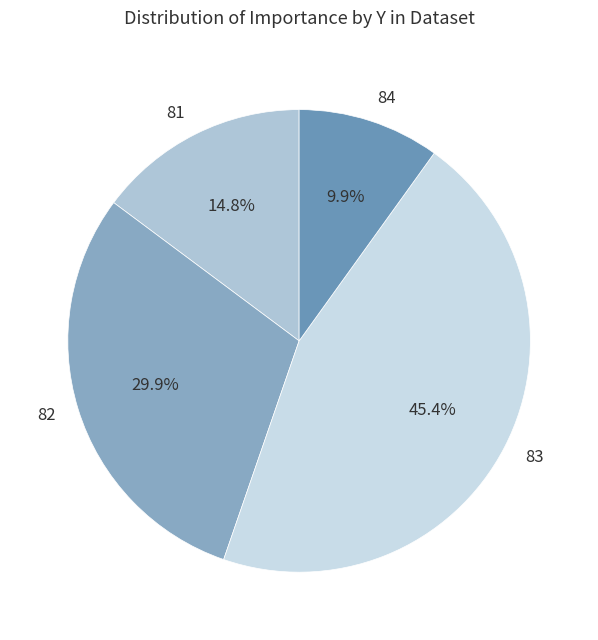

What percentage do 82 and 83 together represent?

75.3%